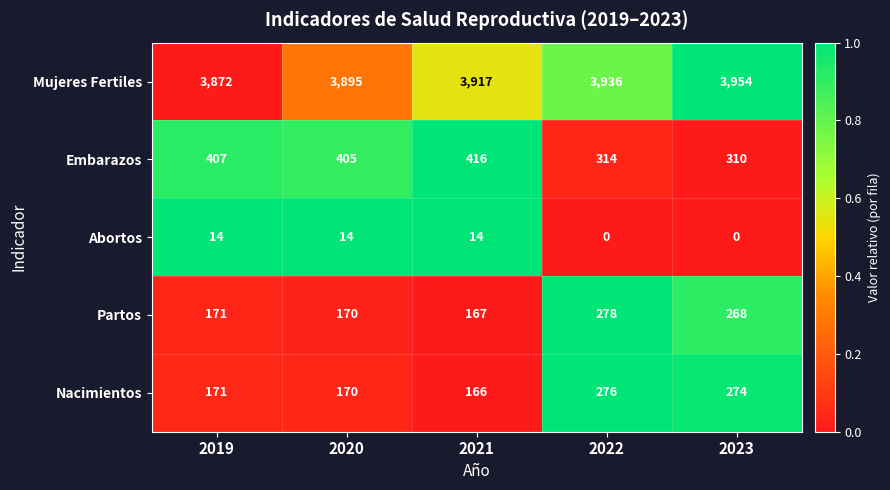

At how many categories does at least one series exceed 0?

5